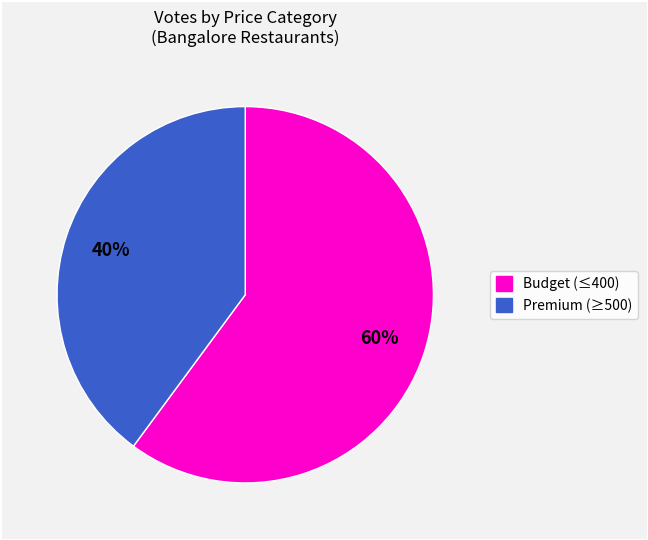

Count the number of slices in the pie.

2